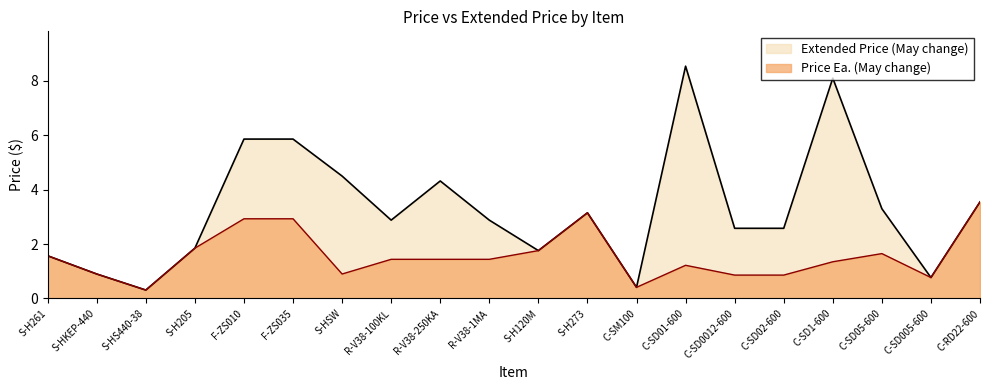

Rank the series at S-HSW from lowest to highest value.

Price Ea. (May change), Extended Price (May change)